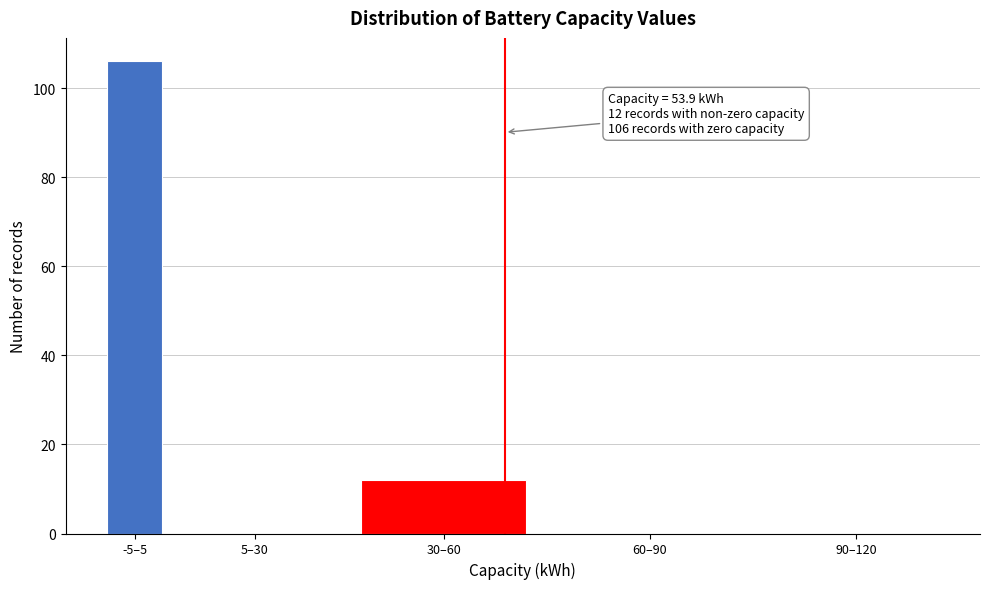

Reading right to left, list all the values displayed in this chart.

90–120=0	60–90=0	30–60=12	5–30=0	-5–5=106